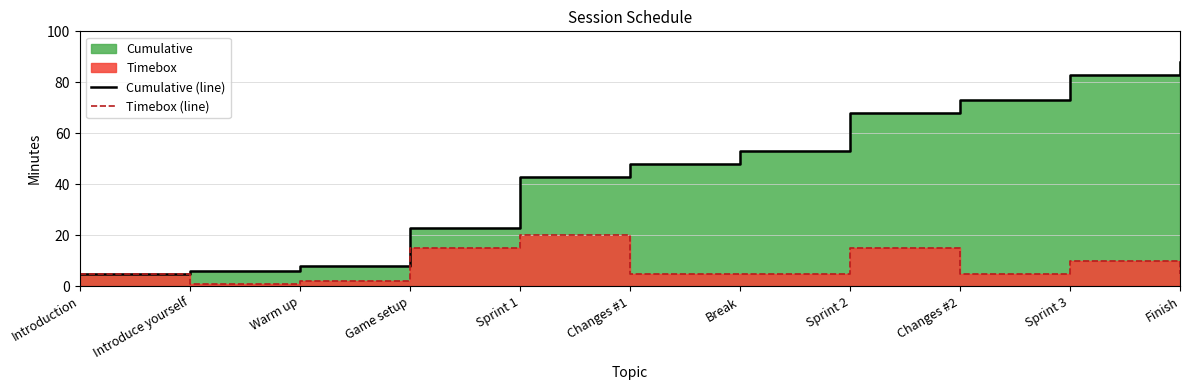

What is the average value of the Cumulative (line) series?

45